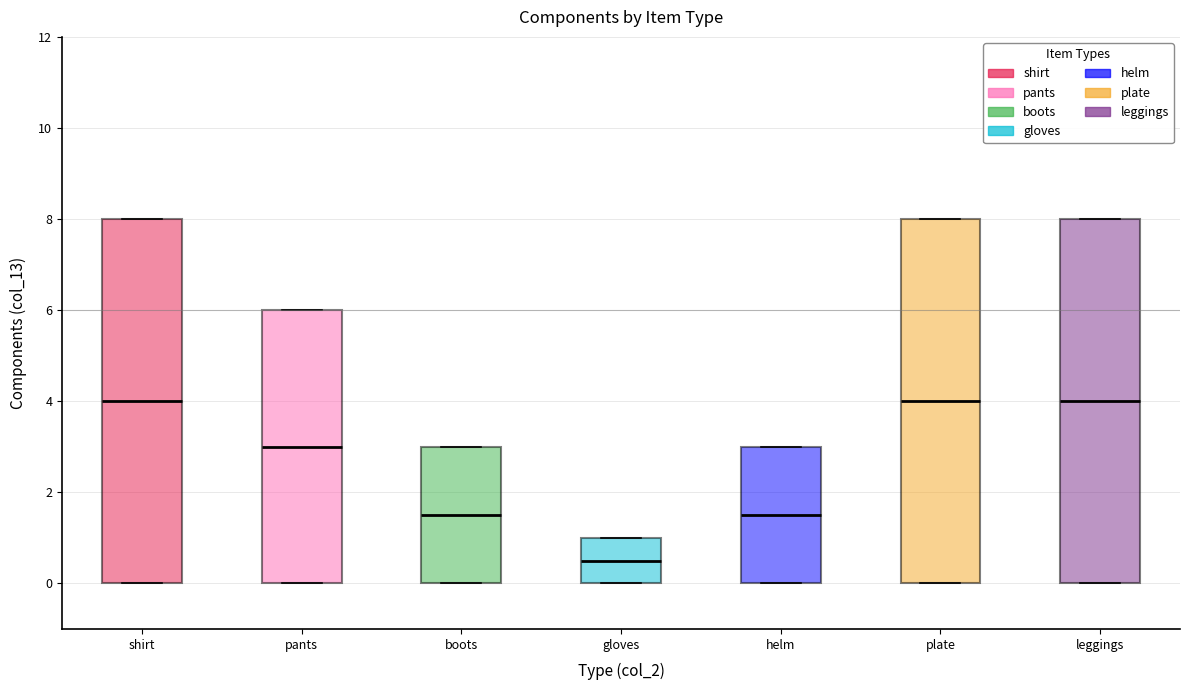

Where does the median line of the box for gloves sit on the y-axis? The values are not printed on the chart, so give them approximately, as read against the axis.

0.6